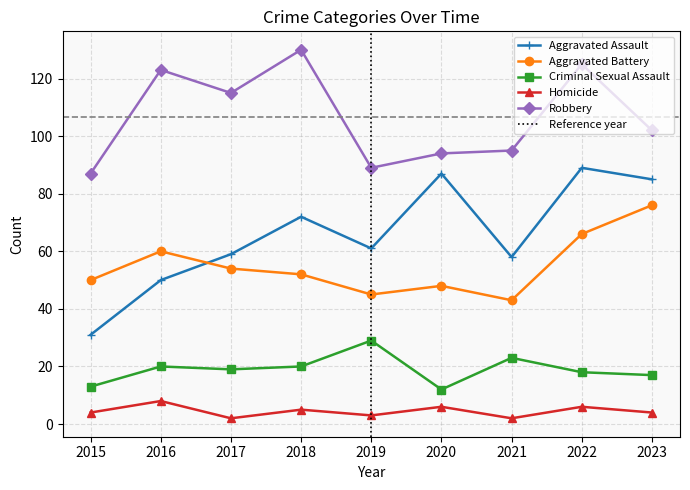

At which label does Robbery reach its peak?

2018